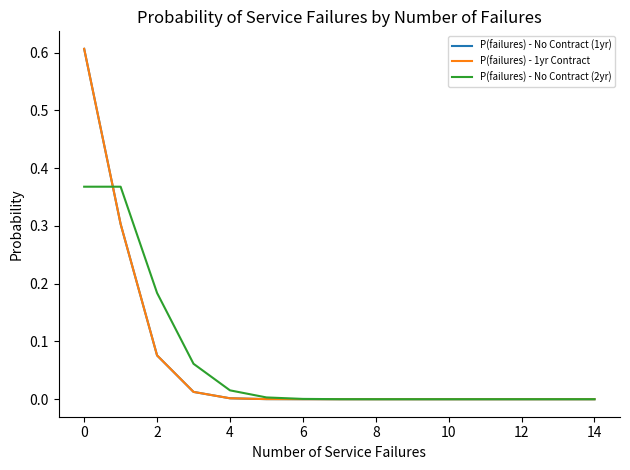

Is this an area chart (filled region under the line)?

No